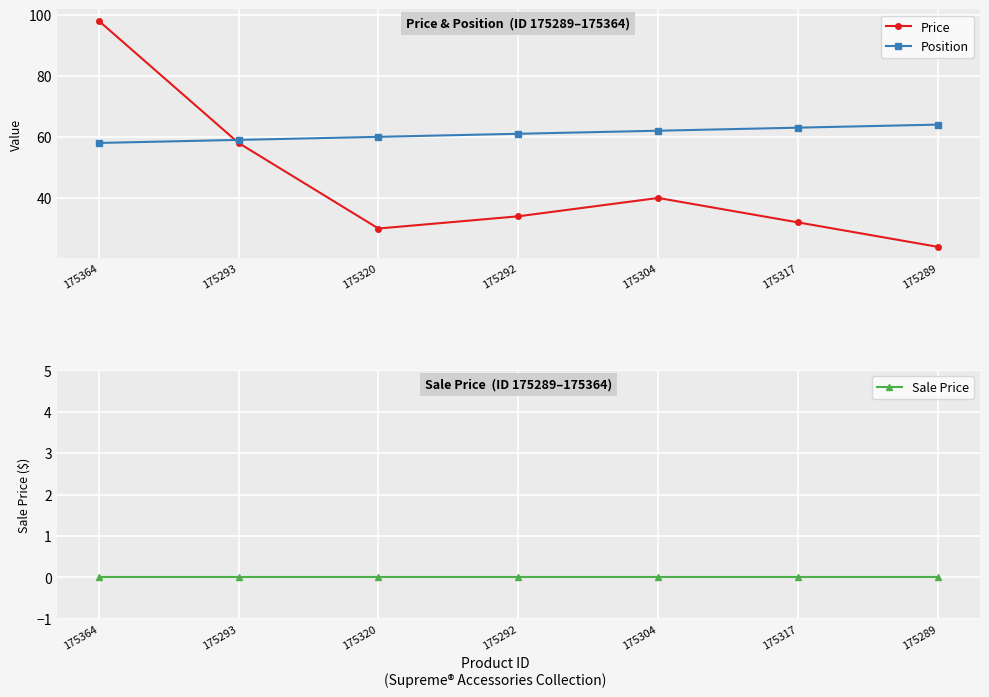

What is the total value across all series at 175293?

117